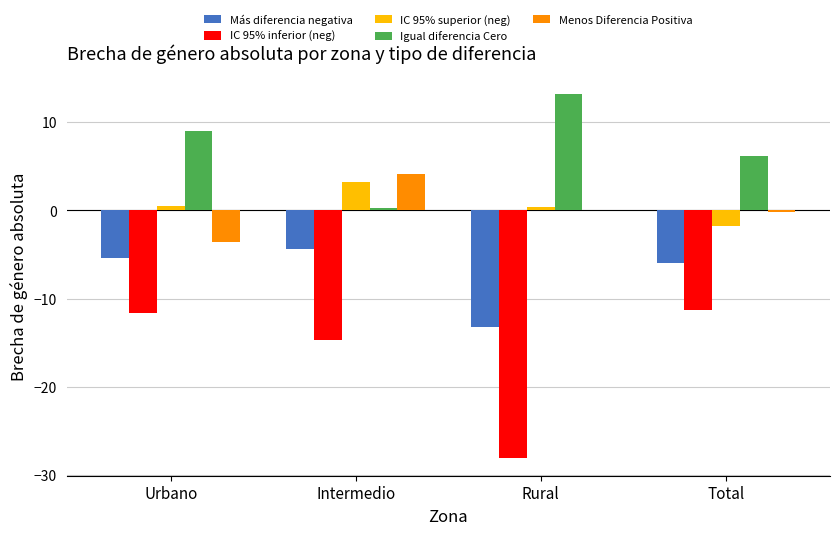

How many data points does each series have?

4